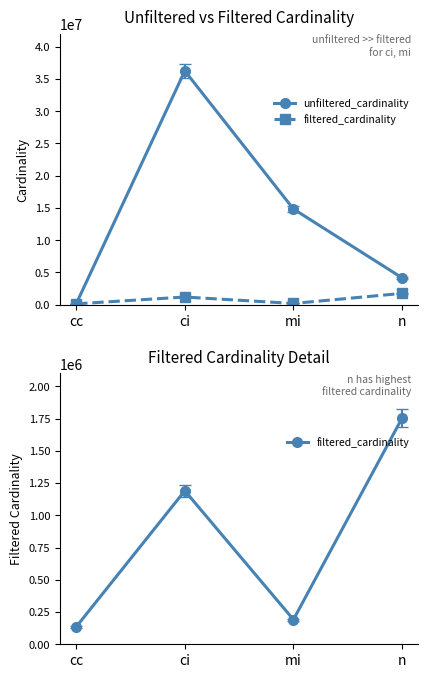

Which series has the widest spread of values?

unfiltered_cardinality